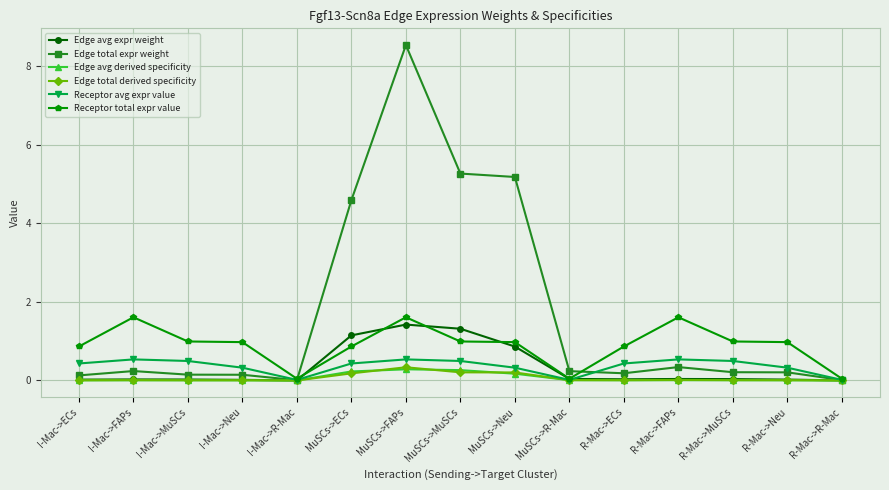

What is the value of the Receptor avg expr value point at the 3rd from the left?

0.5